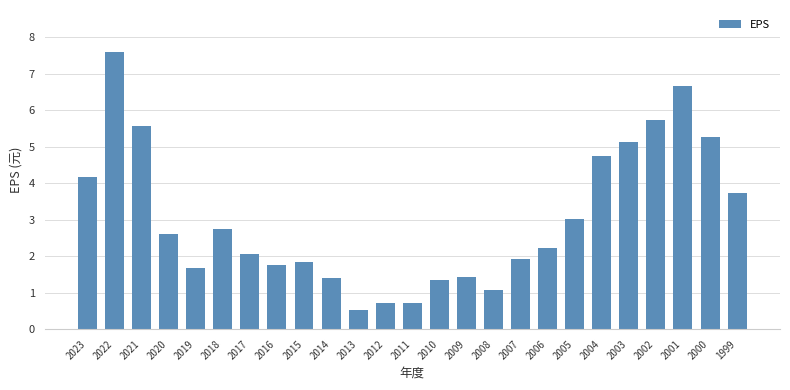

Reading right to left, what are all the values shown in this chart?

1999=3.7	2000=5.3	2001=6.7	2002=5.7	2003=5.1	2004=4.8	2005=3.0	2006=2.2	2007=1.9	2008=1.1	2009=1.4	2010=1.3	2011=0.7	2012=0.7	2013=0.5	2014=1.4	2015=1.8	2016=1.8	2017=2.1	2018=2.7	2019=1.7	2020=2.6	2021=5.6	2022=7.6	2023=4.2